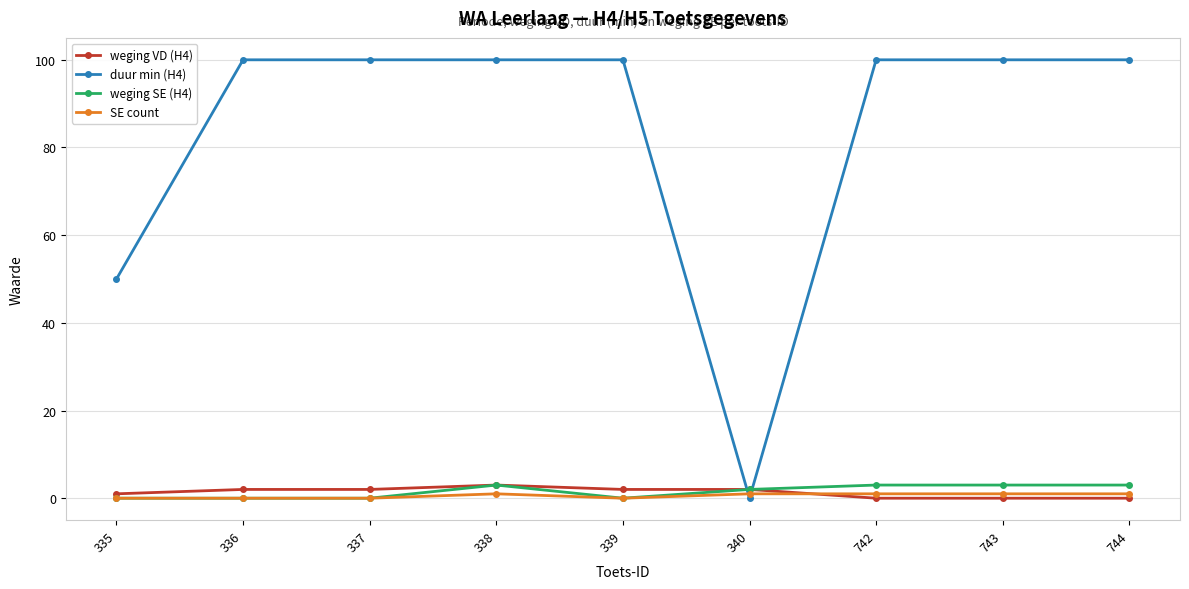

What are all the series names shown in the legend?

weging VD (H4), duur min (H4), weging SE (H4), SE count